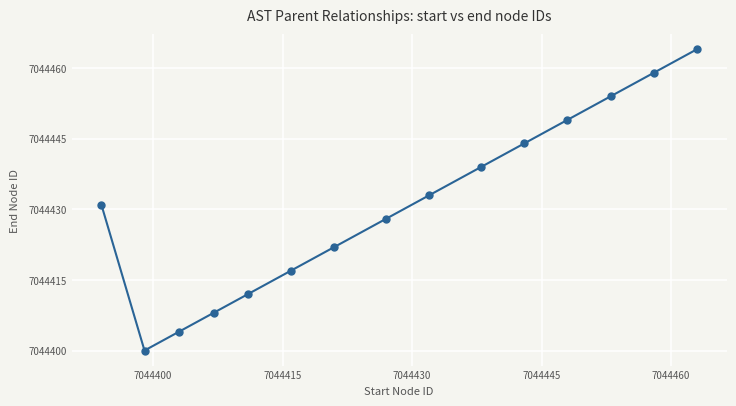

Count the number of data series in this chart.

1